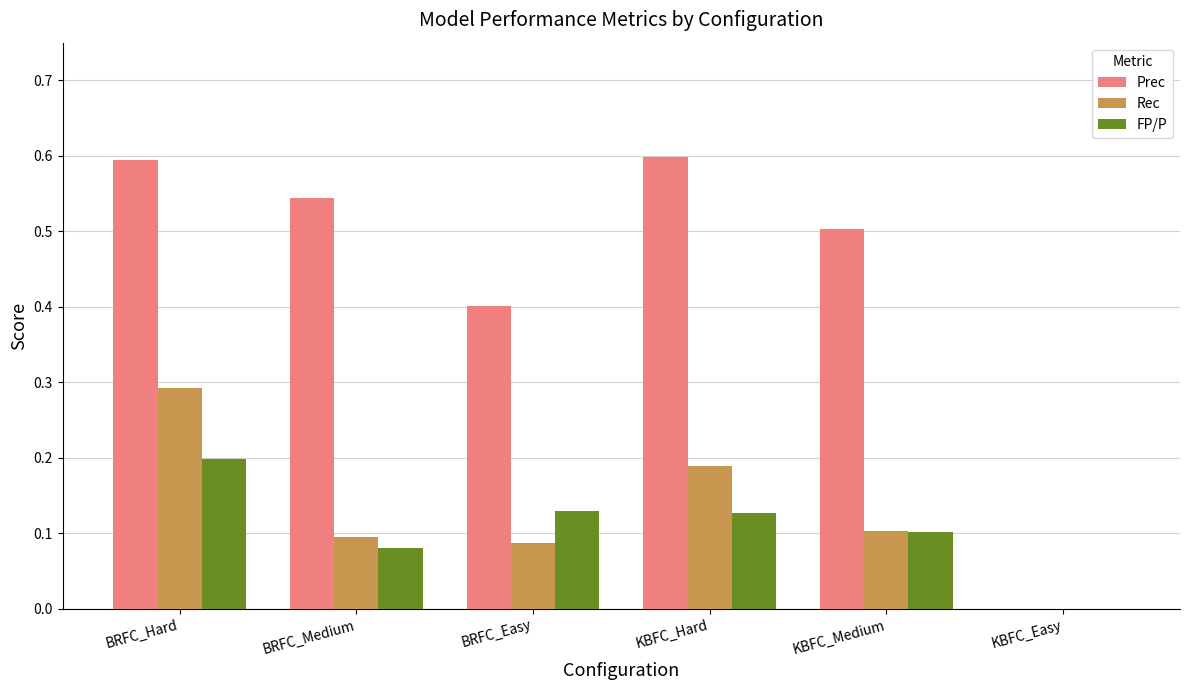

Which series changed the most between BRFC_Easy and KBFC_Hard?

Prec